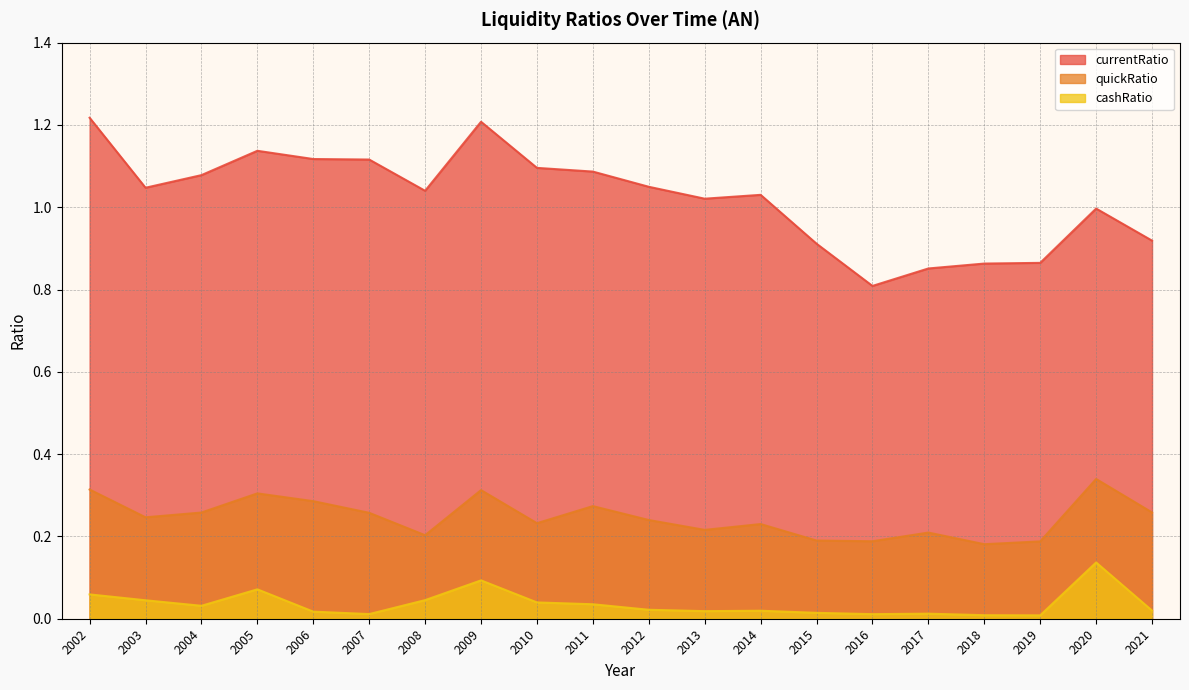

At how many categories does at least one series exceed 0?

20